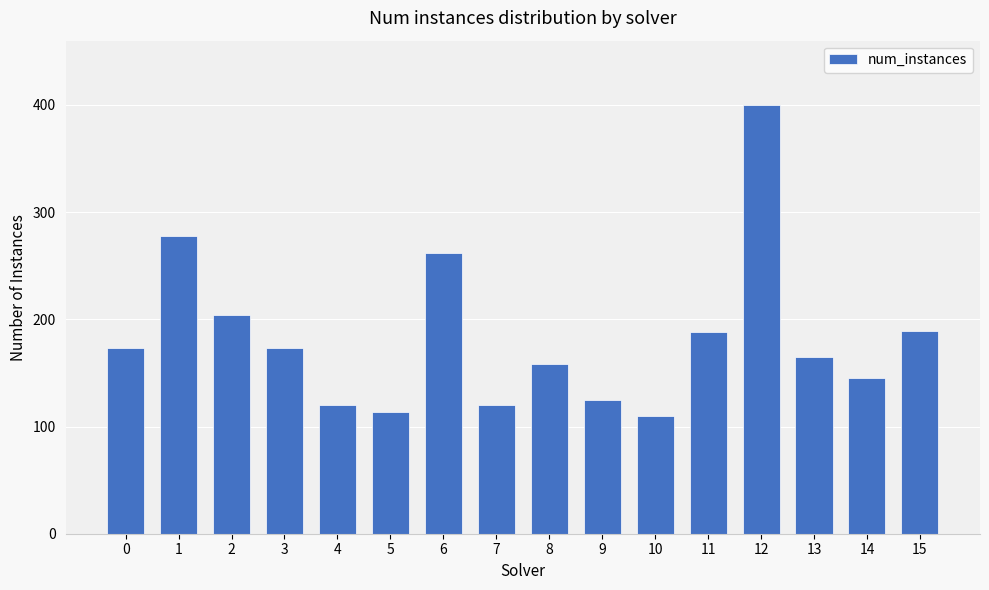

What is the change in value from 8 to 10?

-48